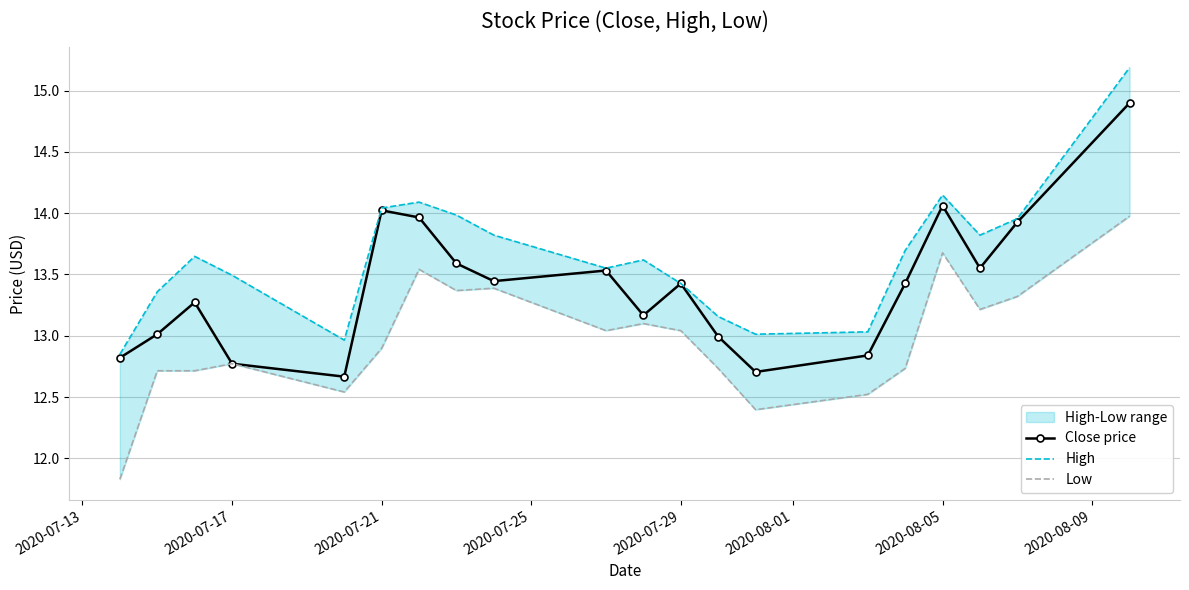

True or false: Close price has a value of 7.3 at 2020-07-21.

False